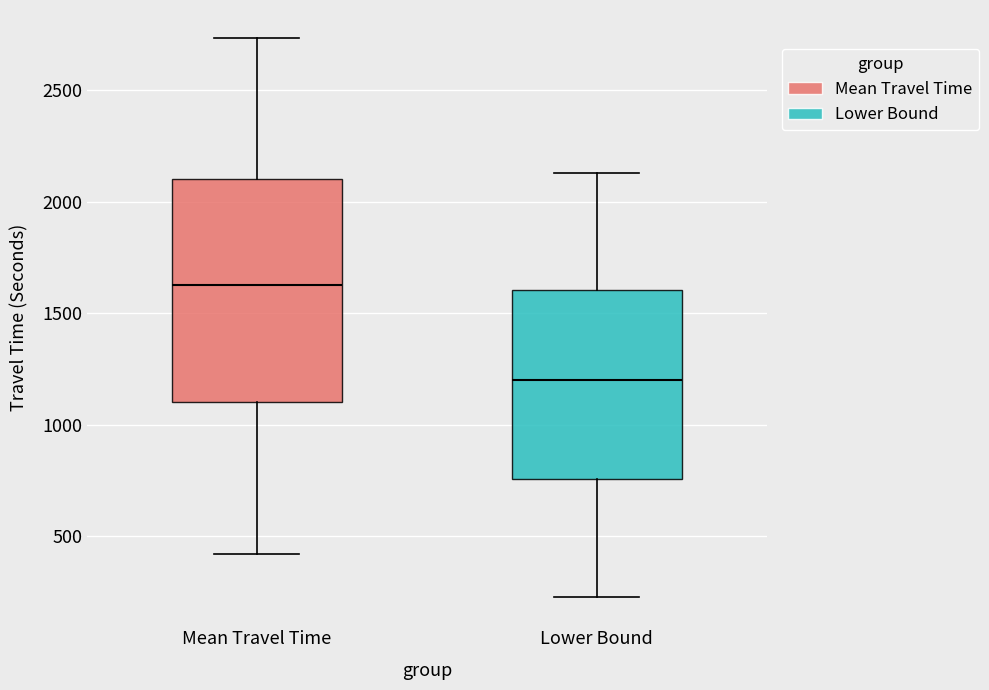

Which box's median line is the highest?

Mean Travel Time